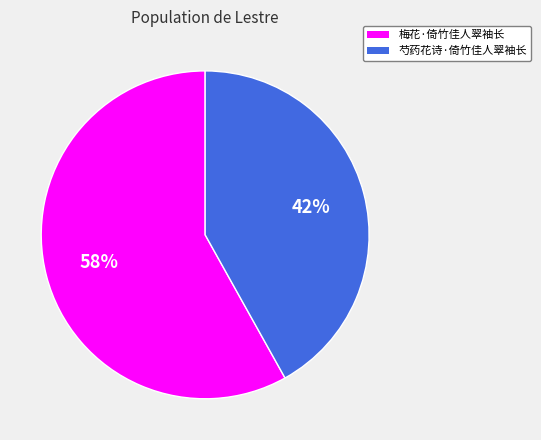

What is the majority slice?

梅花·倚竹佳人翠袖长